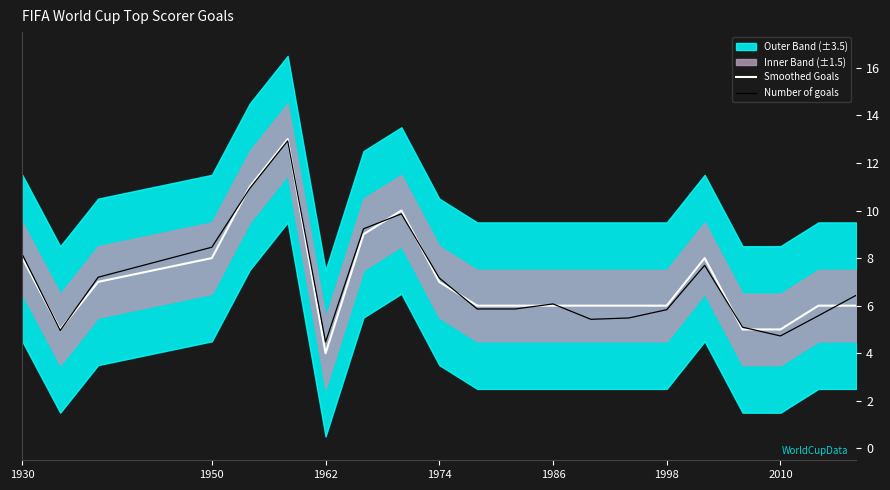

At how many categories does at least one series exceed 9?

4